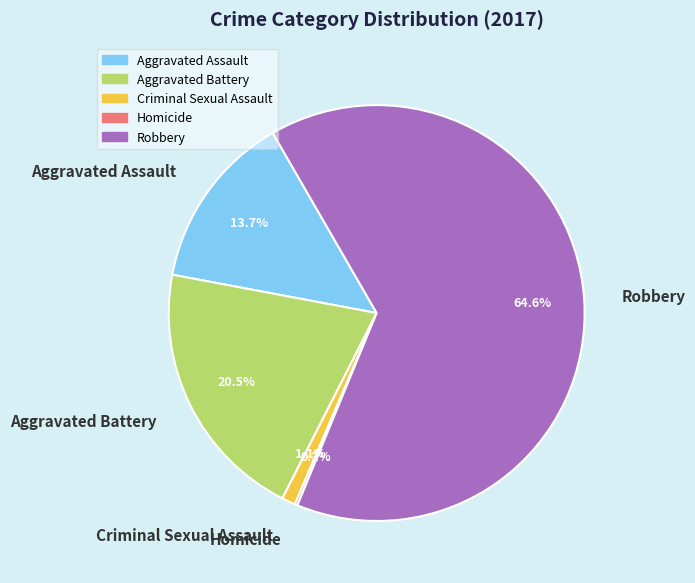

True or false: Aggravated Assault accounts for 14% of the total.

True